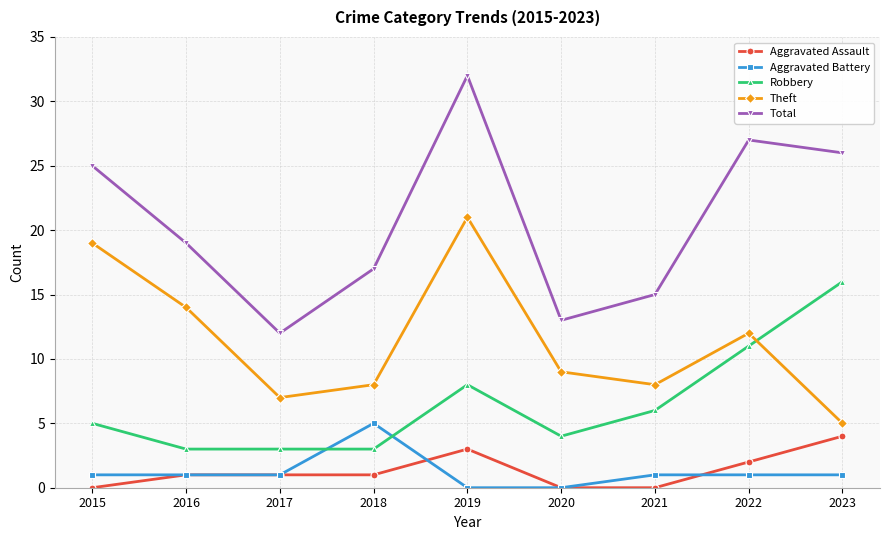

What is the total value across all series at 2019?

64